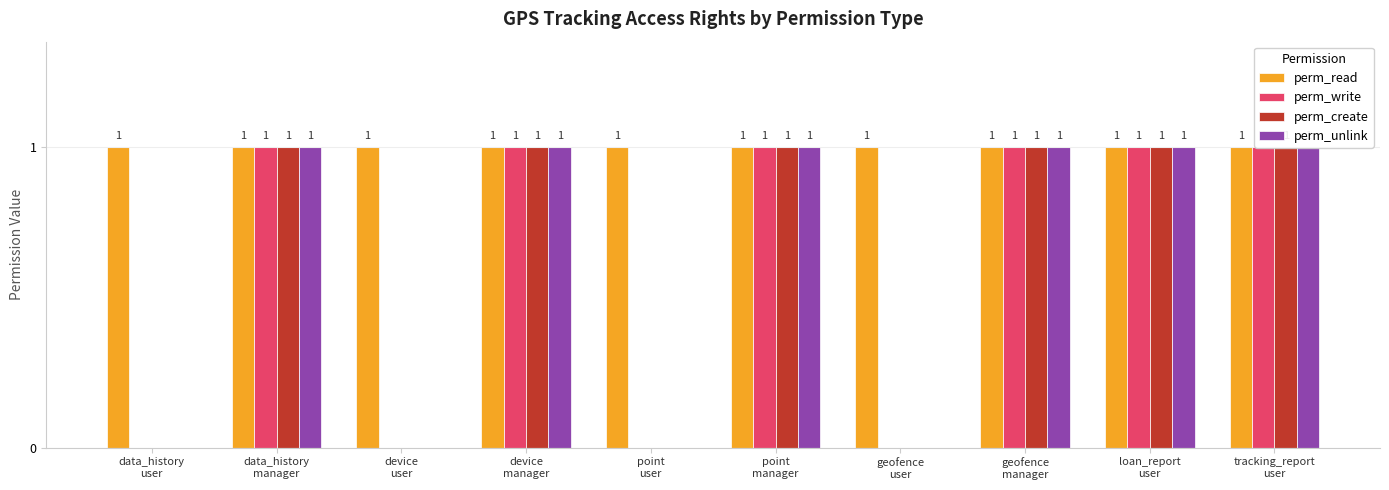

What is the sum of the perm_unlink values at geofence
manager and device
user?

1